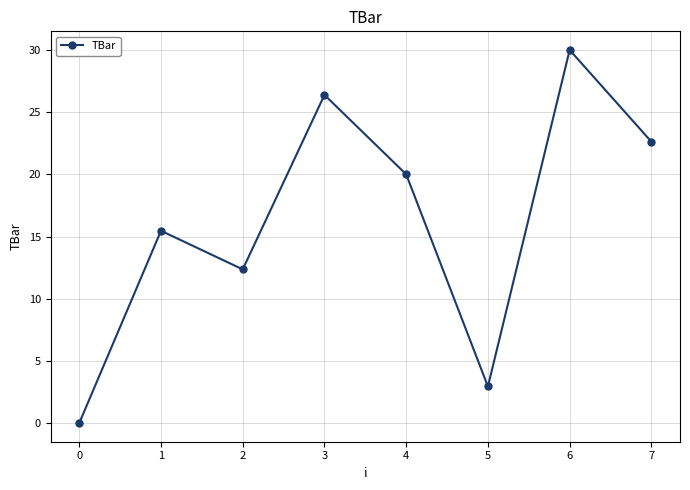

Which has a higher value, 2 or 1?

1